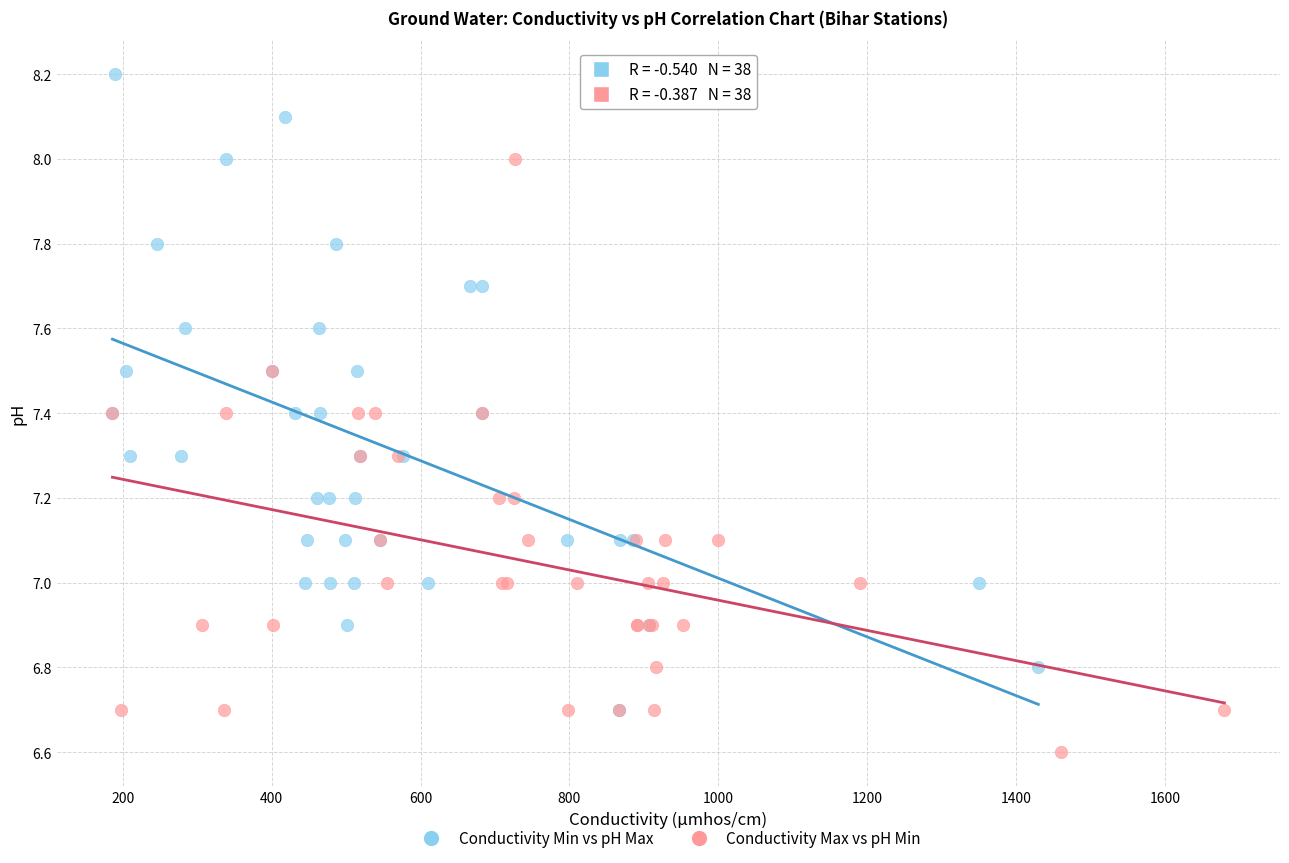

Which series has the largest Y range (max minus min)?

Conductivity Min vs pH Max